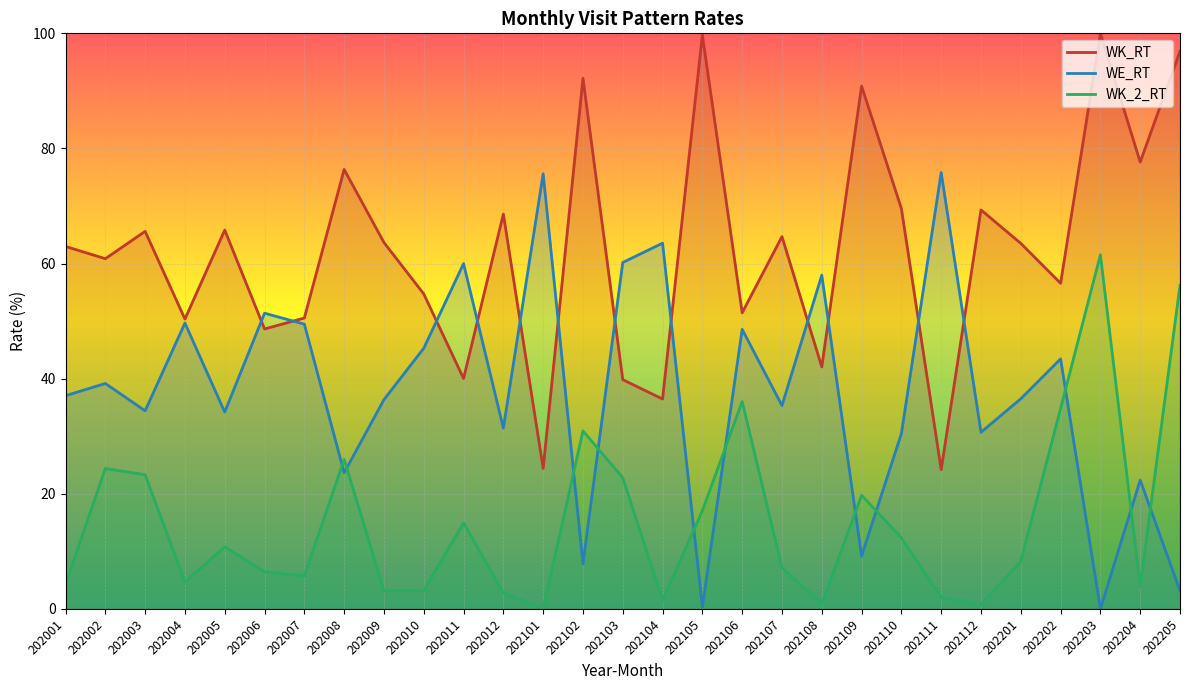

True or false: WK_2_RT and WK_RT intersect in this chart.

False